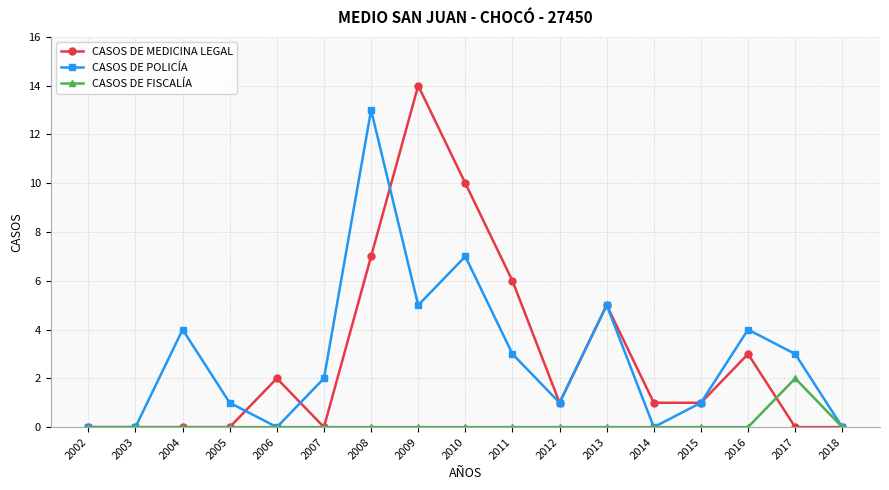

Which series changed the most between 2008 and 2015?

CASOS DE POLICÍA